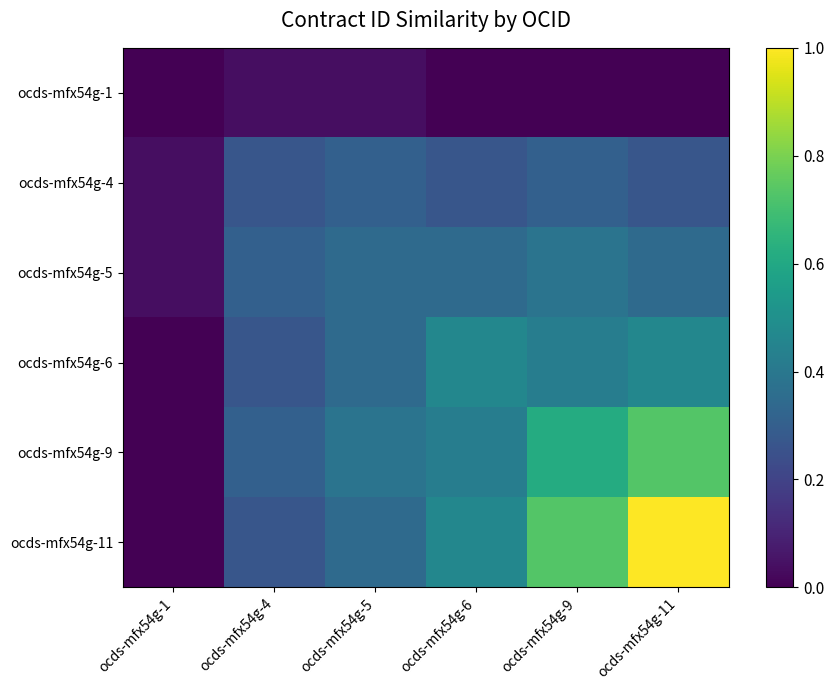

What is the average value of the ocds-mfx54g-4 series?

0.2